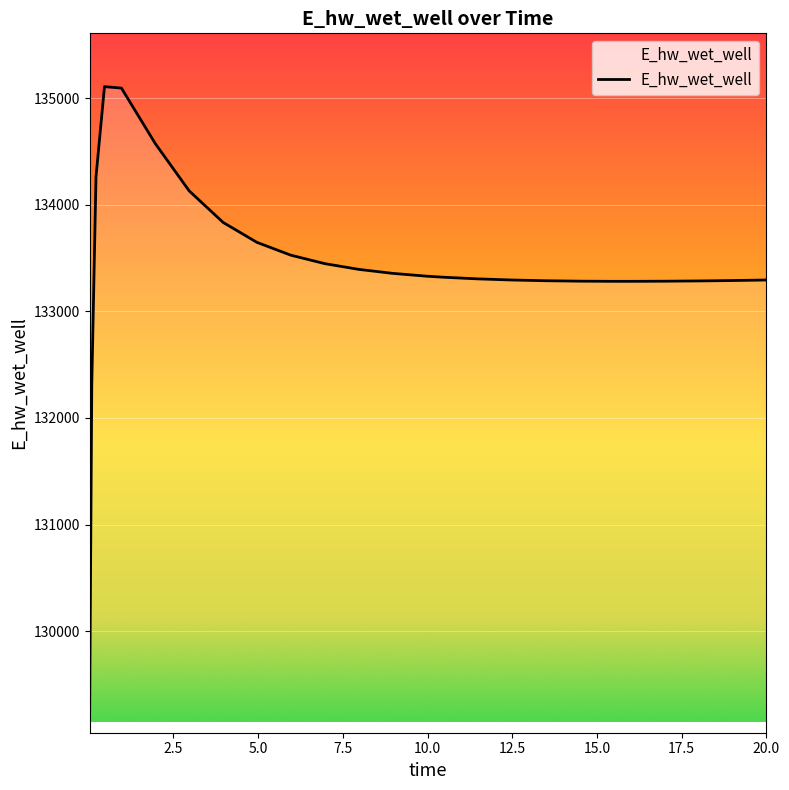

What is the difference between the maximum and minimum values?

5858.3